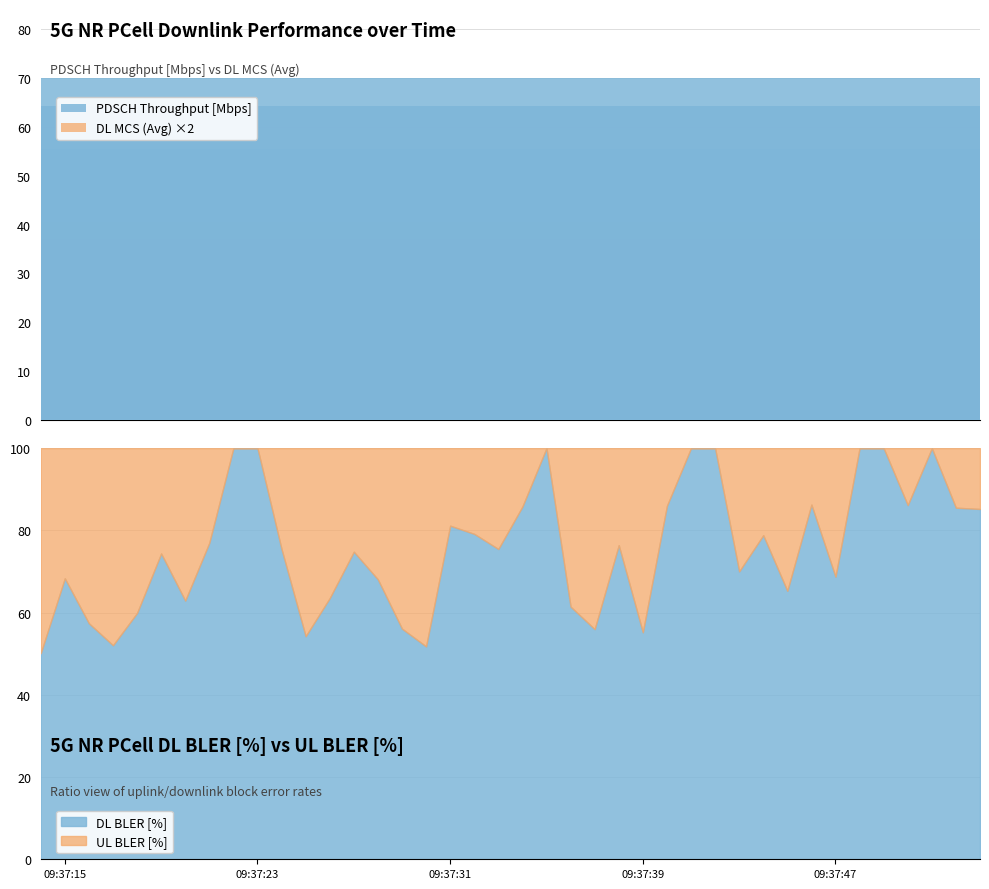

How many groups of bars are there?

40